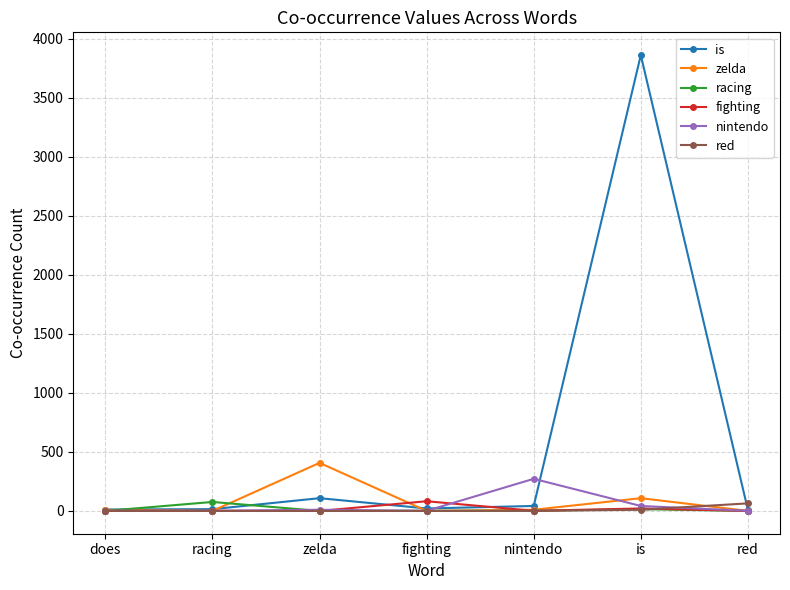

At which category does the chart reach its peak across all series?

is